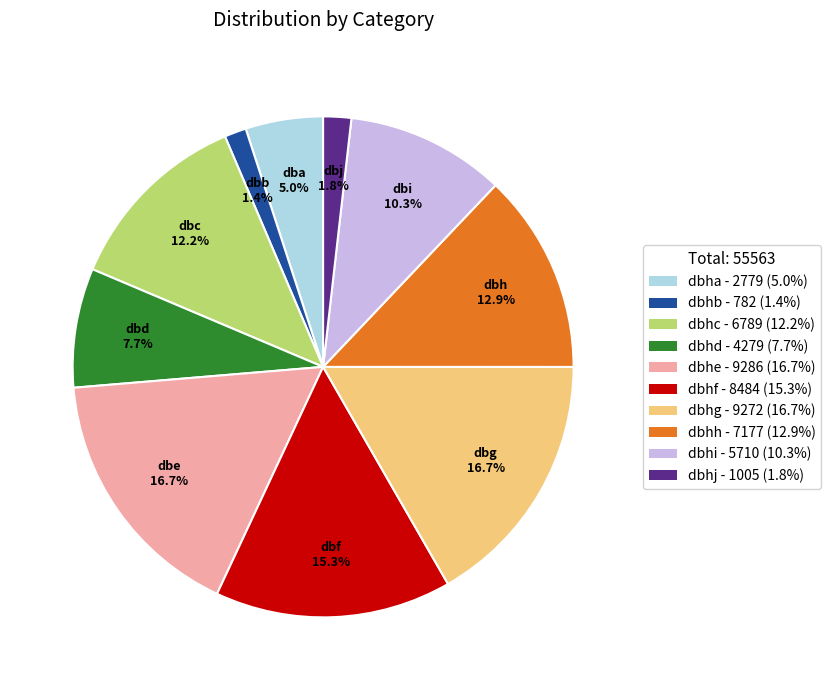

To the nearest percent, what is the difference between the largest and smallest slice percentages?

15%